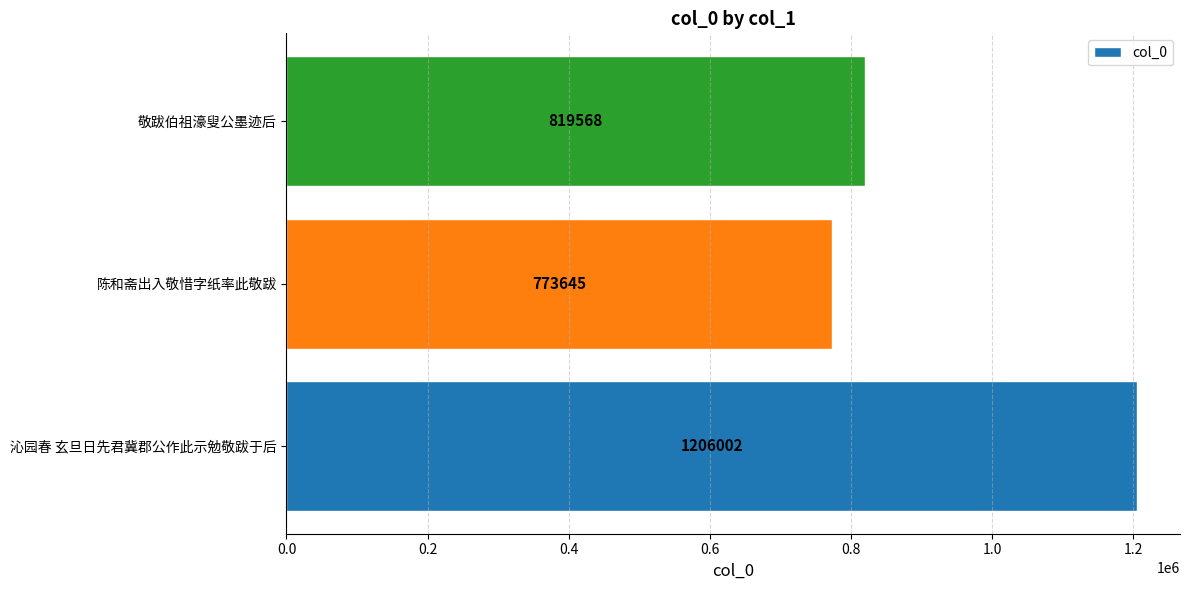

List the labels in order of value, largest first.

沁园春 玄旦日先君冀郡公作此示勉敬跋于后, 敬跋伯祖濠叟公墨迹后, 陈和斋出入敬惜字纸率此敬跋